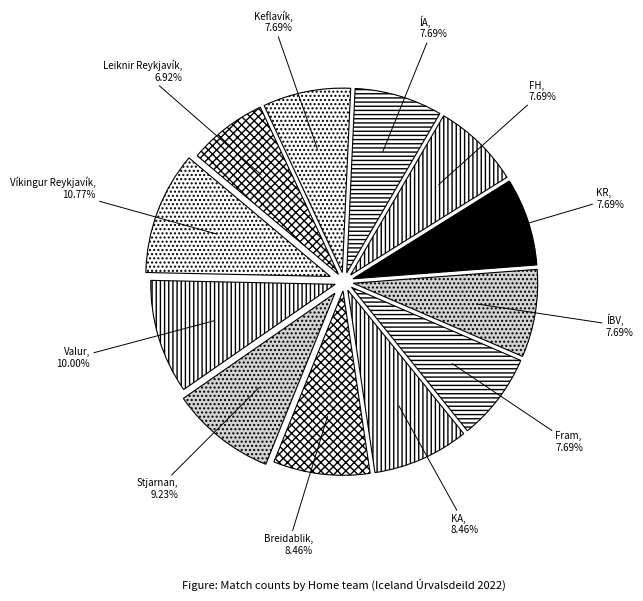

Is the sum of FH and Leiknir Reykjavík greater than half?

No